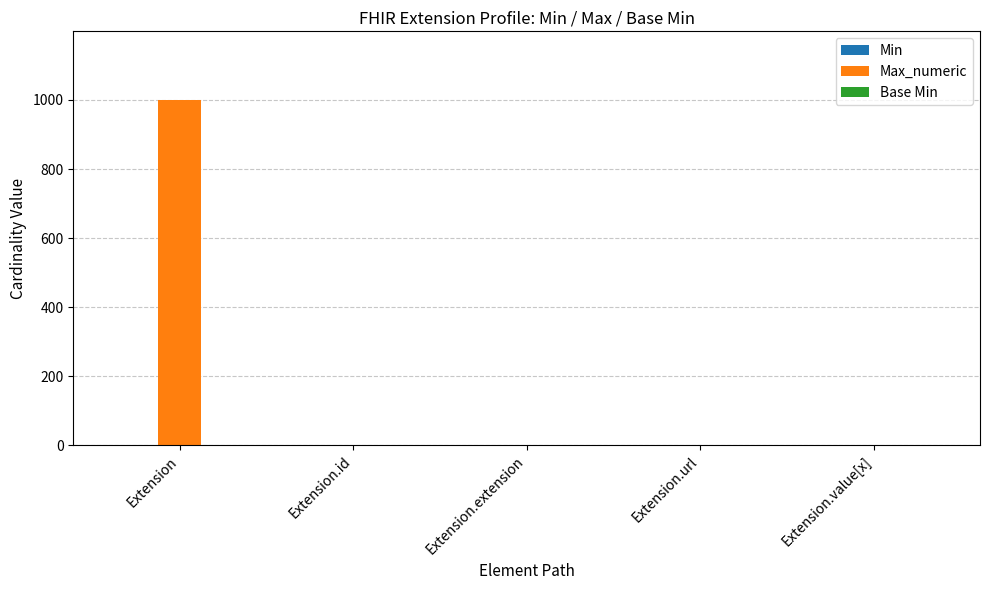

What is the sum of the Max_numeric values at Extension.url and Extension.value[x]?

2